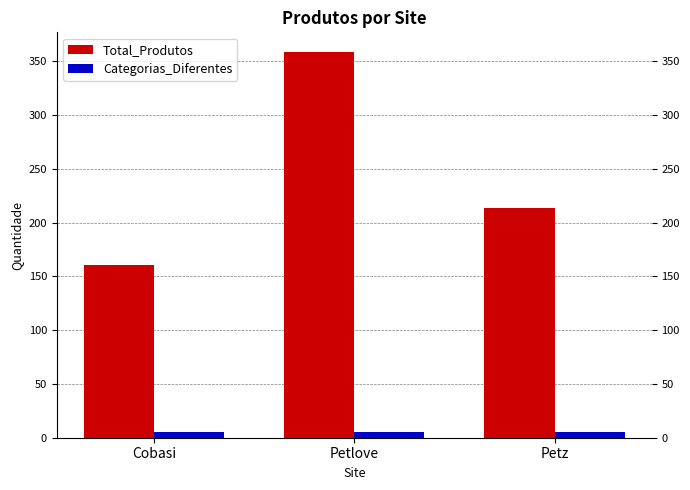

Which series changed the most between Cobasi and Petz?

Total_Produtos